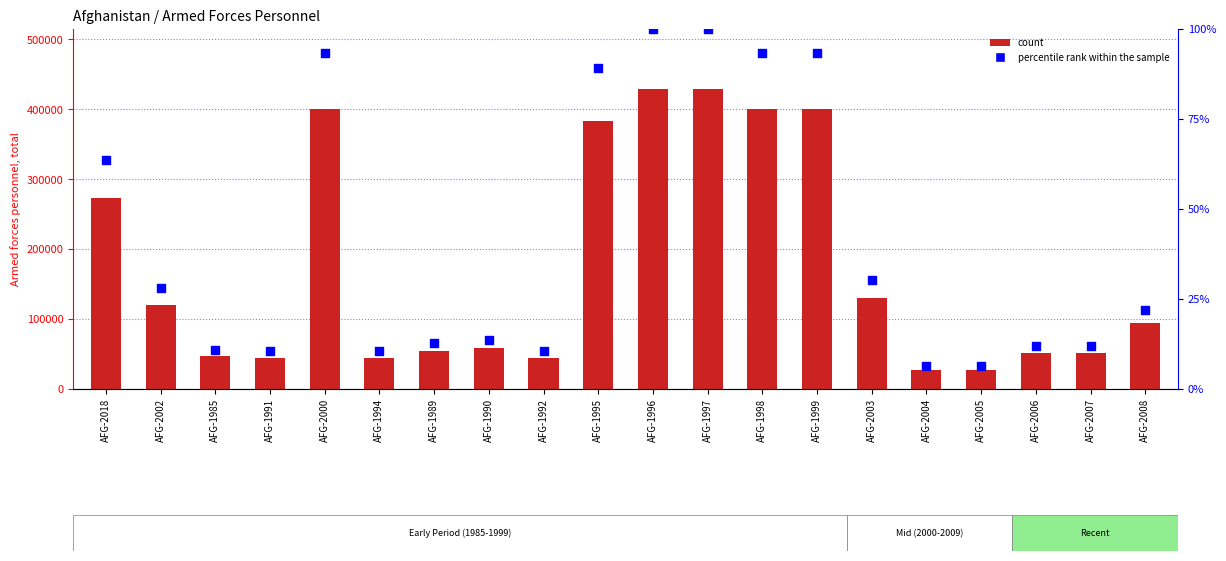

Which series has the largest total across all categories?

count